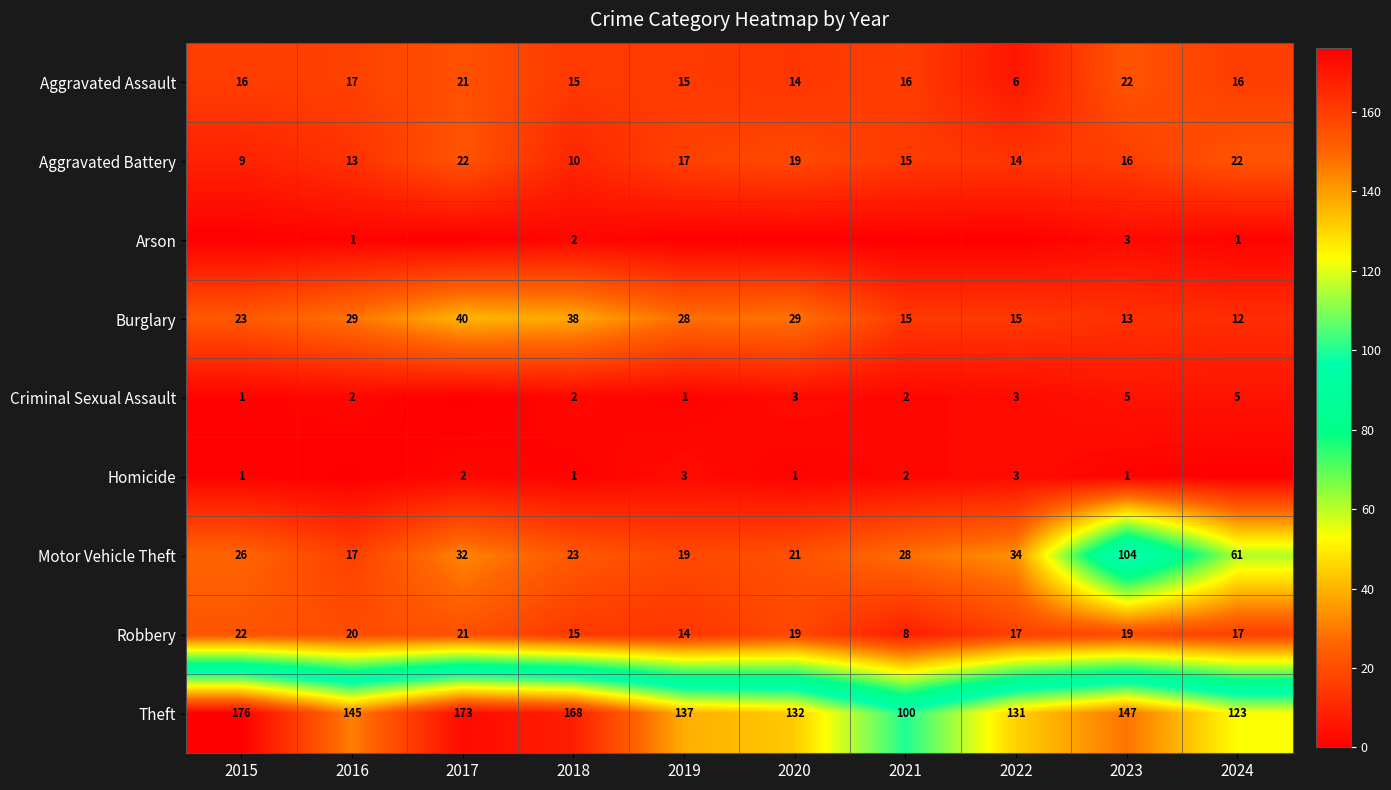

The value of Arson at 2024 is 2. True or false?

False